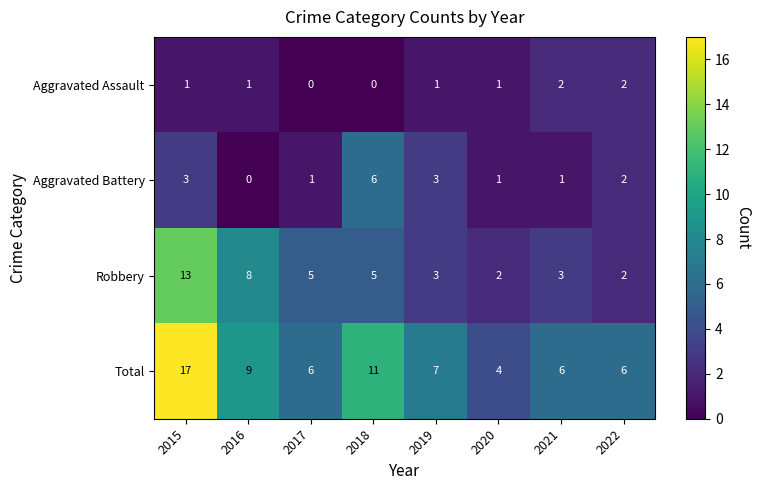

Is it true that Aggravated Battery equals 2 at 2016?

False